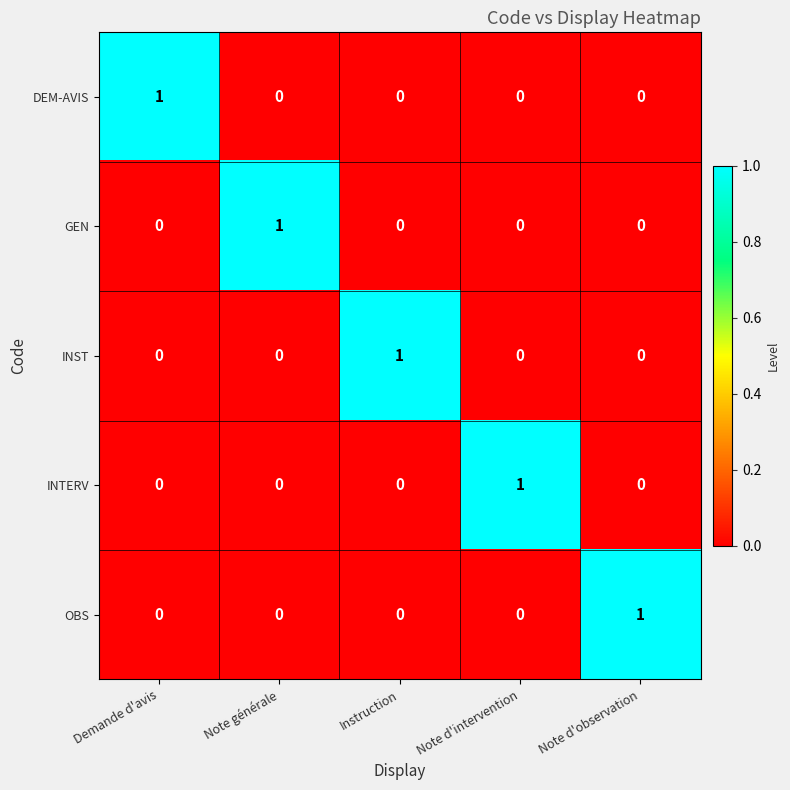

Is it true that GEN equals 0 at Note générale?

False